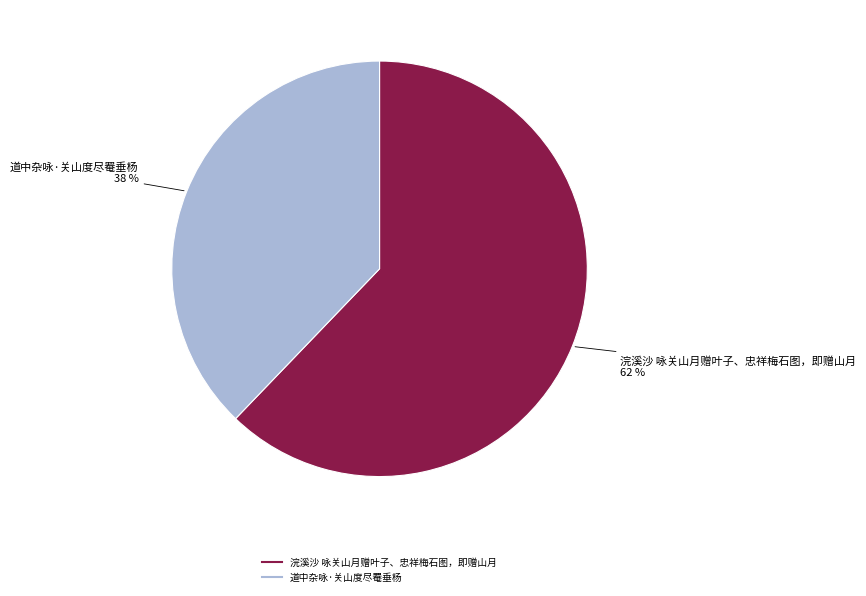

Is there a majority slice in this chart?

Yes